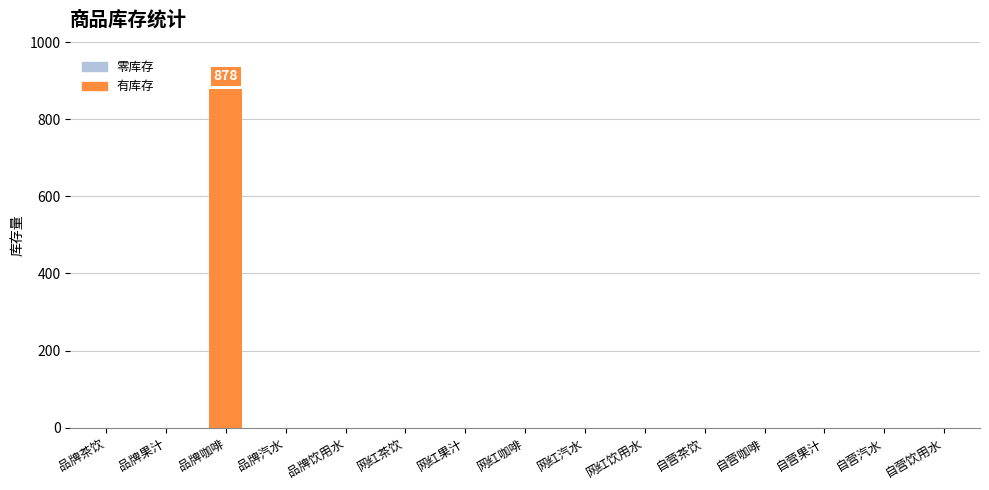

The value at 网红汽水 is 454. True or false?

False